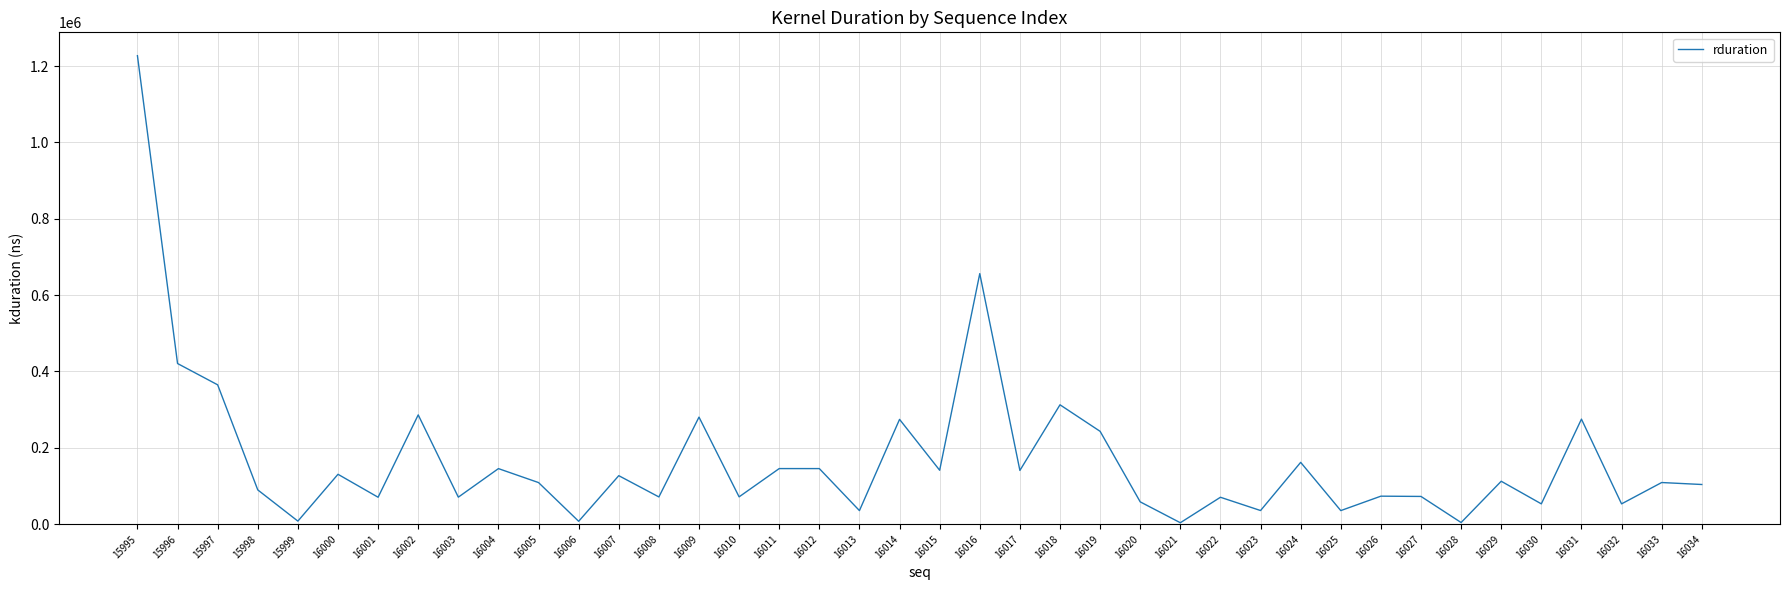

What is the difference between the values at 16007 and 16030?

73855